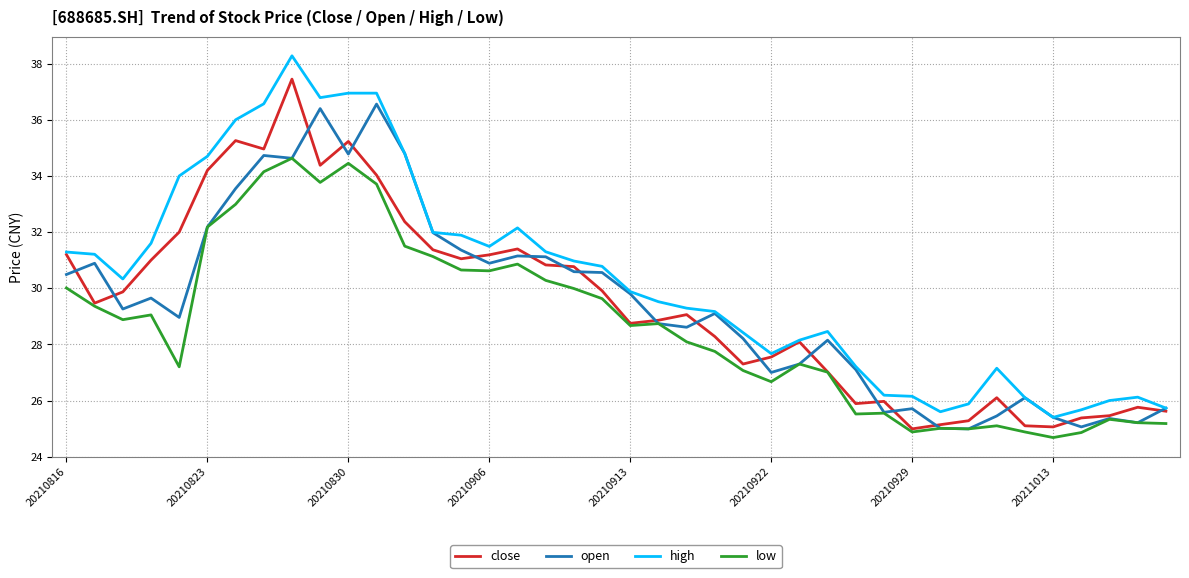

What is the lowest value of the high series?

25.4